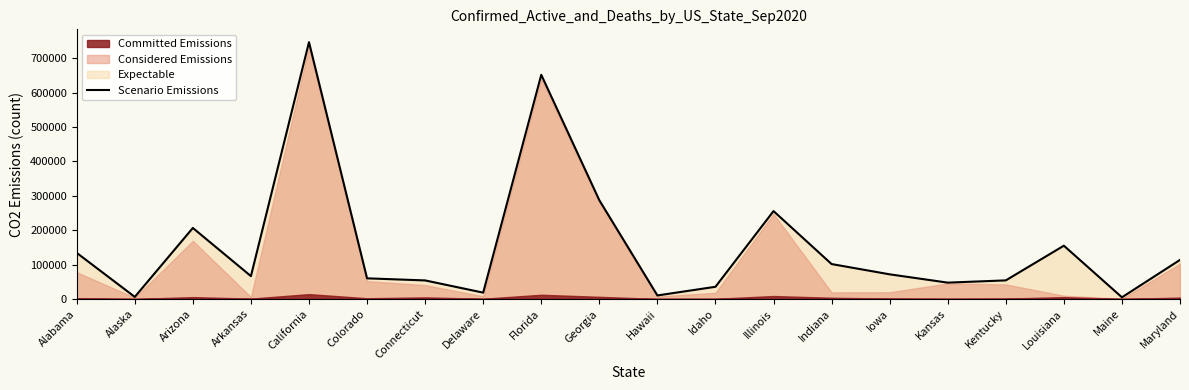

What is the change in value from Florida to Kentucky?

-598282